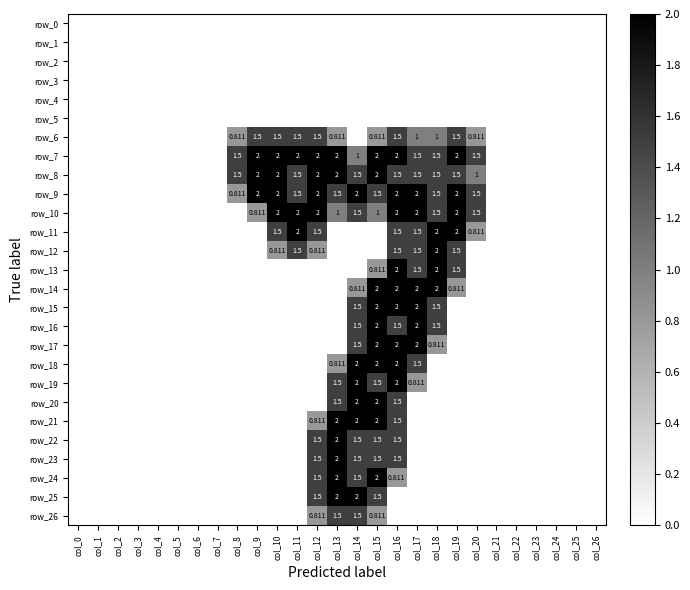

Reading right to left, what are all the values shown in this chart?

row_0: 0.0	0.0	0.0	0.0	0.0	0.0	0.0	0.0	0.0	0.0	0.0	0.0	0.0	0.0	0.0	0.0	0.0	0.0	0.0	0.0	0.0	0.0	0.0	0.0	0.0	0.0	0.0
row_1: 0.0	0.0	0.0	0.0	0.0	0.0	0.0	0.0	0.0	0.0	0.0	0.0	0.0	0.0	0.0	0.0	0.0	0.0	0.0	0.0	0.0	0.0	0.0	0.0	0.0	0.0	0.0
row_2: 0.0	0.0	0.0	0.0	0.0	0.0	0.0	0.0	0.0	0.0	0.0	0.0	0.0	0.0	0.0	0.0	0.0	0.0	0.0	0.0	0.0	0.0	0.0	0.0	0.0	0.0	0.0
row_3: 0.0	0.0	0.0	0.0	0.0	0.0	0.0	0.0	0.0	0.0	0.0	0.0	0.0	0.0	0.0	0.0	0.0	0.0	0.0	0.0	0.0	0.0	0.0	0.0	0.0	0.0	0.0
row_4: 0.0	0.0	0.0	0.0	0.0	0.0	0.0	0.0	0.0	0.0	0.0	0.0	0.0	0.0	0.0	0.0	0.0	0.0	0.0	0.0	0.0	0.0	0.0	0.0	0.0	0.0	0.0
row_5: 0.0	0.0	0.0	0.0	0.0	0.0	0.0	0.0	0.0	0.0	0.0	0.0	0.0	0.0	0.0	0.0	0.0	0.0	0.0	0.0	0.0	0.0	0.0	0.0	0.0	0.0	0.0
row_6: 0.0	0.0	0.0	0.0	0.0	0.0	0.8	1.5	1.0	1.0	1.5	0.8	0.0	0.8	1.5	1.5	1.5	1.5	0.8	0.0	0.0	0.0	0.0	0.0	0.0	0.0	0.0
row_7: 0.0	0.0	0.0	0.0	0.0	0.0	1.5	2.0	1.5	1.5	2.0	2.0	1.0	2.0	2.0	2.0	2.0	2.0	1.5	0.0	0.0	0.0	0.0	0.0	0.0	0.0	0.0
row_8: 0.0	0.0	0.0	0.0	0.0	0.0	1.0	1.5	1.5	1.5	1.5	2.0	1.5	2.0	2.0	1.5	2.0	2.0	1.5	0.0	0.0	0.0	0.0	0.0	0.0	0.0	0.0
row_9: 0.0	0.0	0.0	0.0	0.0	0.0	1.5	2.0	1.5	2.0	2.0	1.5	2.0	1.5	2.0	1.5	2.0	2.0	0.8	0.0	0.0	0.0	0.0	0.0	0.0	0.0	0.0
row_10: 0.0	0.0	0.0	0.0	0.0	0.0	1.5	2.0	1.5	2.0	2.0	1.0	1.5	1.0	2.0	2.0	2.0	0.8	0.0	0.0	0.0	0.0	0.0	0.0	0.0	0.0	0.0
row_11: 0.0	0.0	0.0	0.0	0.0	0.0	0.8	2.0	2.0	1.5	1.5	0.0	0.0	0.0	1.5	2.0	1.5	0.0	0.0	0.0	0.0	0.0	0.0	0.0	0.0	0.0	0.0
row_12: 0.0	0.0	0.0	0.0	0.0	0.0	0.0	1.5	2.0	1.5	1.5	0.0	0.0	0.0	0.8	1.5	0.8	0.0	0.0	0.0	0.0	0.0	0.0	0.0	0.0	0.0	0.0
row_13: 0.0	0.0	0.0	0.0	0.0	0.0	0.0	1.5	2.0	1.5	2.0	0.8	0.0	0.0	0.0	0.0	0.0	0.0	0.0	0.0	0.0	0.0	0.0	0.0	0.0	0.0	0.0
row_14: 0.0	0.0	0.0	0.0	0.0	0.0	0.0	0.8	2.0	2.0	2.0	2.0	0.8	0.0	0.0	0.0	0.0	0.0	0.0	0.0	0.0	0.0	0.0	0.0	0.0	0.0	0.0
row_15: 0.0	0.0	0.0	0.0	0.0	0.0	0.0	0.0	1.5	2.0	2.0	2.0	1.5	0.0	0.0	0.0	0.0	0.0	0.0	0.0	0.0	0.0	0.0	0.0	0.0	0.0	0.0
row_16: 0.0	0.0	0.0	0.0	0.0	0.0	0.0	0.0	1.5	2.0	1.5	2.0	1.5	0.0	0.0	0.0	0.0	0.0	0.0	0.0	0.0	0.0	0.0	0.0	0.0	0.0	0.0
row_17: 0.0	0.0	0.0	0.0	0.0	0.0	0.0	0.0	0.8	2.0	2.0	2.0	1.5	0.0	0.0	0.0	0.0	0.0	0.0	0.0	0.0	0.0	0.0	0.0	0.0	0.0	0.0
row_18: 0.0	0.0	0.0	0.0	0.0	0.0	0.0	0.0	0.0	1.5	2.0	2.0	2.0	0.8	0.0	0.0	0.0	0.0	0.0	0.0	0.0	0.0	0.0	0.0	0.0	0.0	0.0
row_19: 0.0	0.0	0.0	0.0	0.0	0.0	0.0	0.0	0.0	0.8	2.0	1.5	2.0	1.5	0.0	0.0	0.0	0.0	0.0	0.0	0.0	0.0	0.0	0.0	0.0	0.0	0.0
row_20: 0.0	0.0	0.0	0.0	0.0	0.0	0.0	0.0	0.0	0.0	1.5	2.0	2.0	1.5	0.0	0.0	0.0	0.0	0.0	0.0	0.0	0.0	0.0	0.0	0.0	0.0	0.0
row_21: 0.0	0.0	0.0	0.0	0.0	0.0	0.0	0.0	0.0	0.0	1.5	2.0	2.0	2.0	0.8	0.0	0.0	0.0	0.0	0.0	0.0	0.0	0.0	0.0	0.0	0.0	0.0
row_22: 0.0	0.0	0.0	0.0	0.0	0.0	0.0	0.0	0.0	0.0	1.5	1.5	1.5	2.0	1.5	0.0	0.0	0.0	0.0	0.0	0.0	0.0	0.0	0.0	0.0	0.0	0.0
row_23: 0.0	0.0	0.0	0.0	0.0	0.0	0.0	0.0	0.0	0.0	1.5	1.5	1.5	2.0	1.5	0.0	0.0	0.0	0.0	0.0	0.0	0.0	0.0	0.0	0.0	0.0	0.0
row_24: 0.0	0.0	0.0	0.0	0.0	0.0	0.0	0.0	0.0	0.0	0.8	2.0	1.5	2.0	1.5	0.0	0.0	0.0	0.0	0.0	0.0	0.0	0.0	0.0	0.0	0.0	0.0
row_25: 0.0	0.0	0.0	0.0	0.0	0.0	0.0	0.0	0.0	0.0	0.0	1.5	2.0	2.0	1.5	0.0	0.0	0.0	0.0	0.0	0.0	0.0	0.0	0.0	0.0	0.0	0.0
row_26: 0.0	0.0	0.0	0.0	0.0	0.0	0.0	0.0	0.0	0.0	0.0	0.8	1.5	1.5	0.8	0.0	0.0	0.0	0.0	0.0	0.0	0.0	0.0	0.0	0.0	0.0	0.0